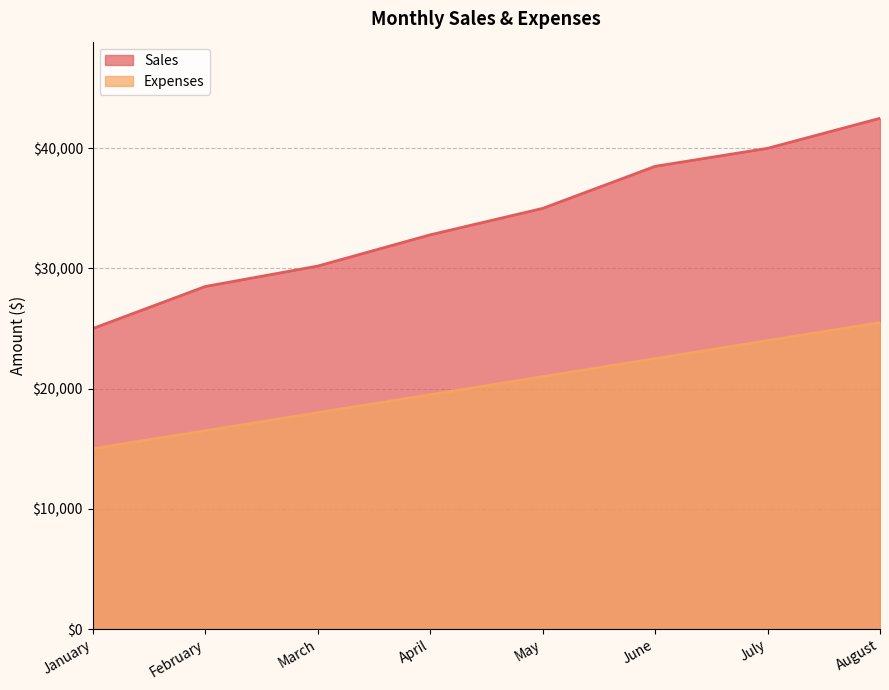

Read the Sales value at June, to the nearest 50.

38500